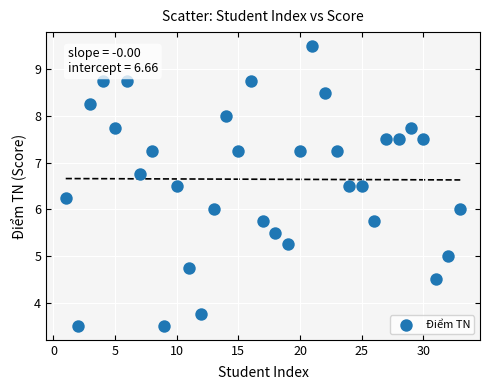

What is the range of Y values (max minus min)?

6.0